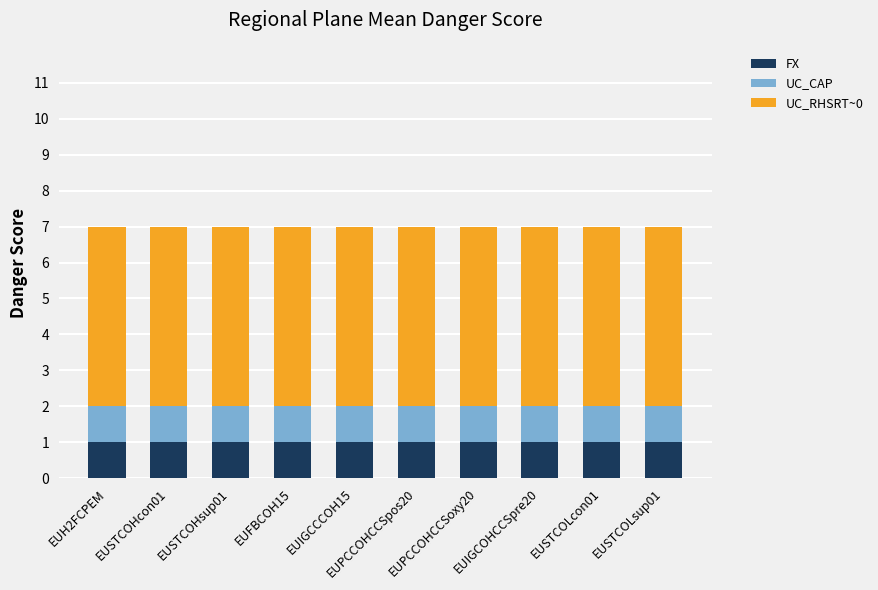

Are the bars horizontal?

No